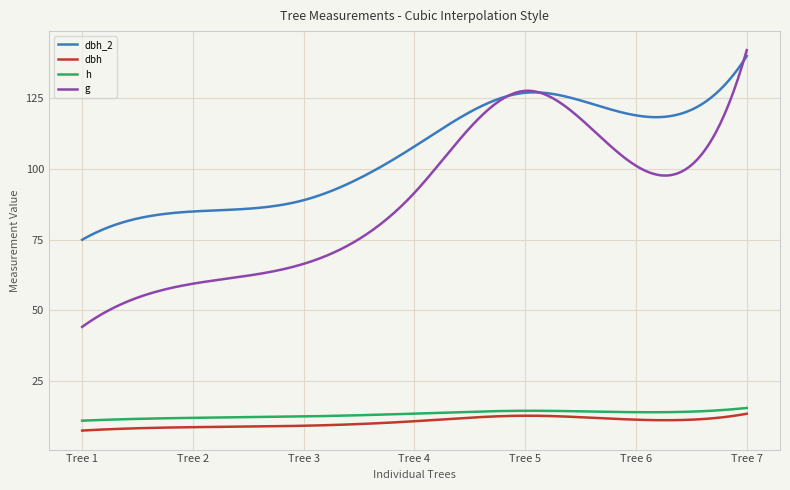

What is the minimum value shown in the chart?

7.5